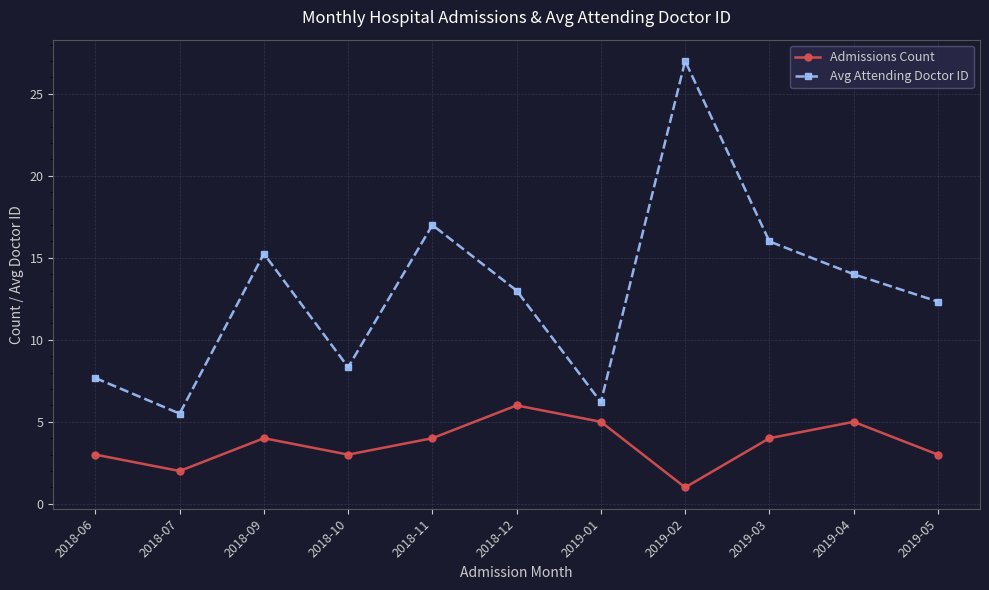

Count the number of categories in the chart.

11